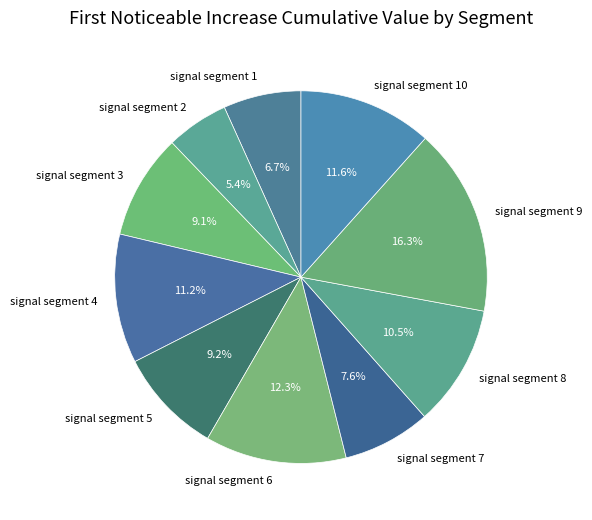

How much of the chart is everything except signal segment 10?

88.4%